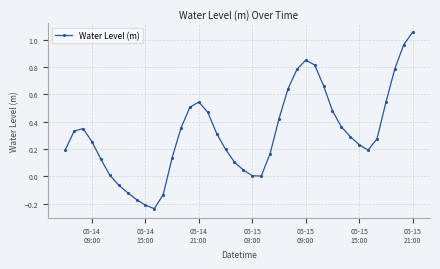

How many points are higher than both their immediate neighbors (excluding endpoints)?

3